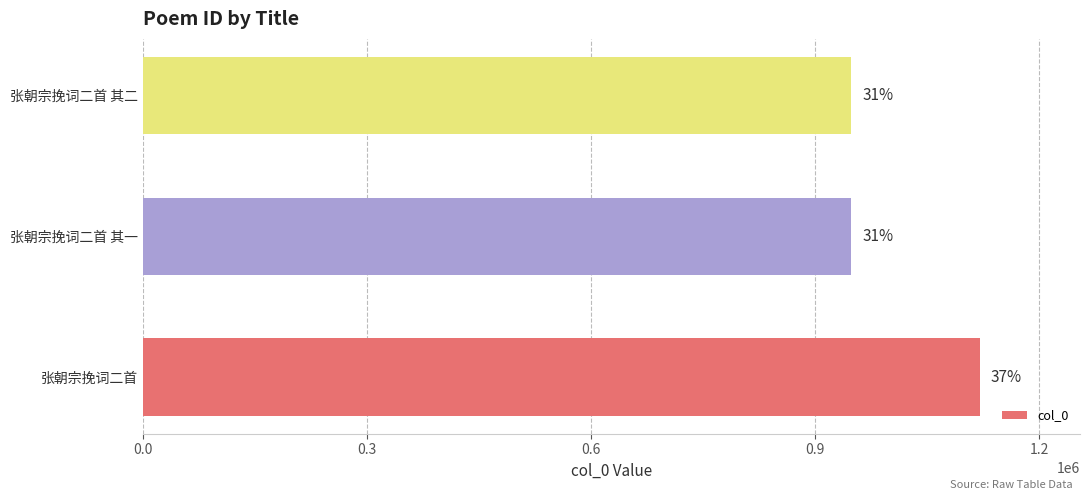

Are the bars horizontal?

Yes